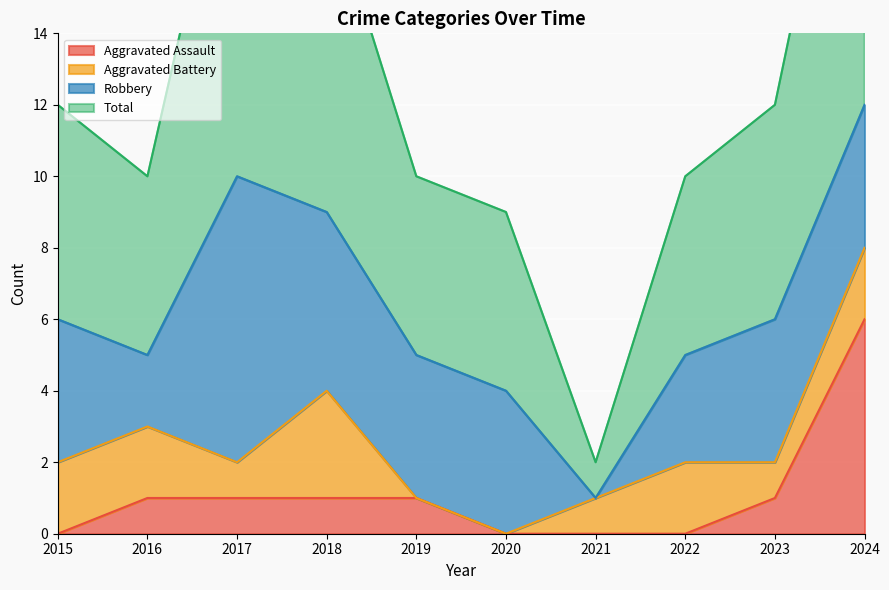

What is the maximum value for Aggravated Assault?

6